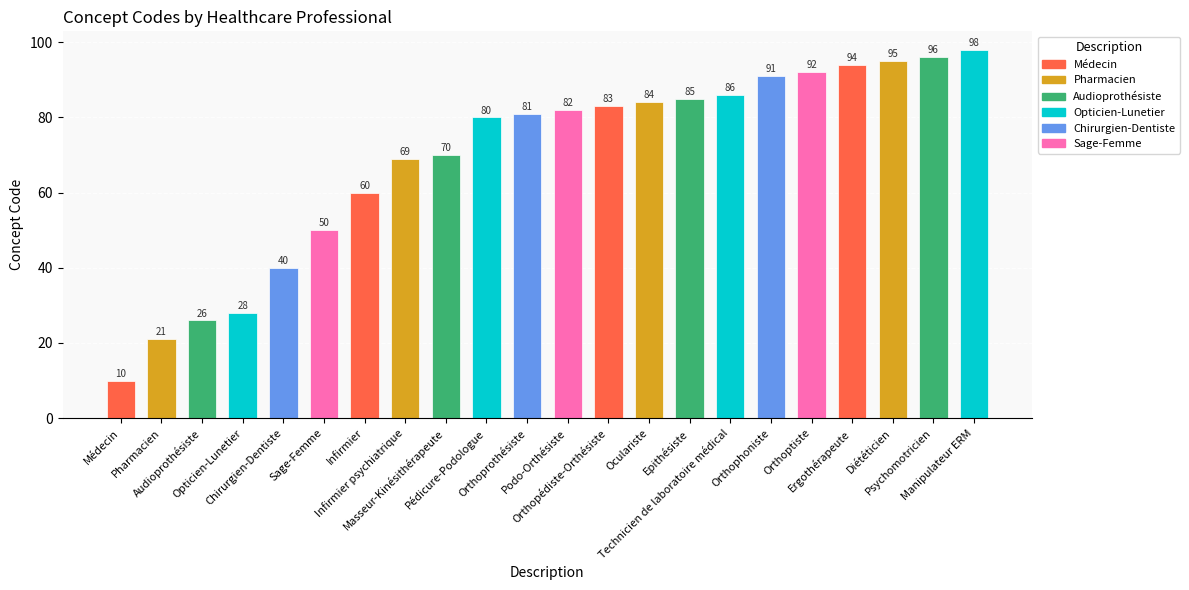

What is the label of the 20th bar from the left?

Diététicien